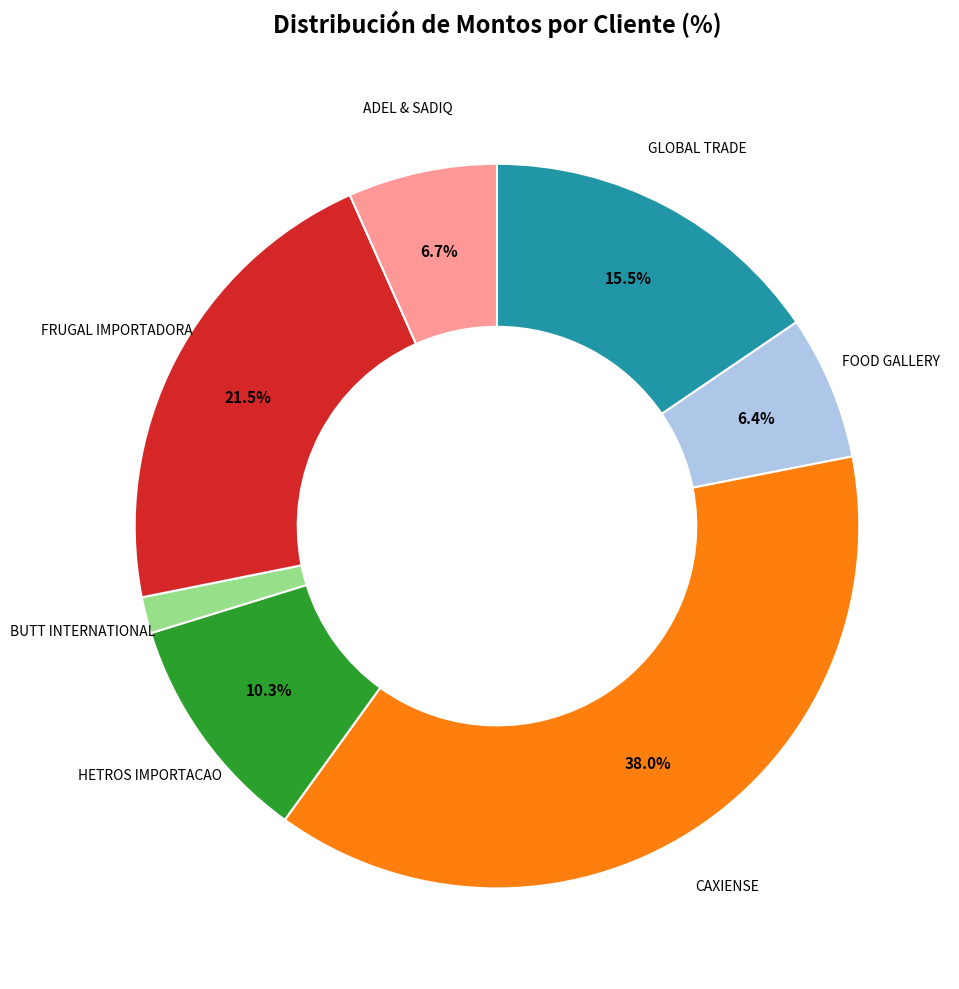

Is there any slice that represents more than half of the pie?

No